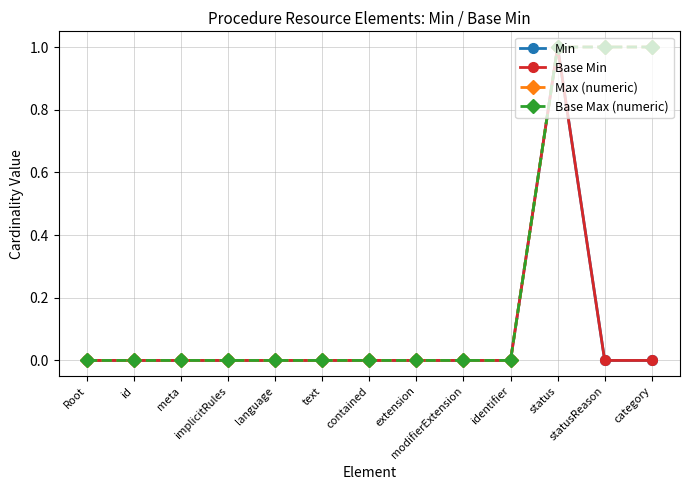

What position from the left is meta?

3